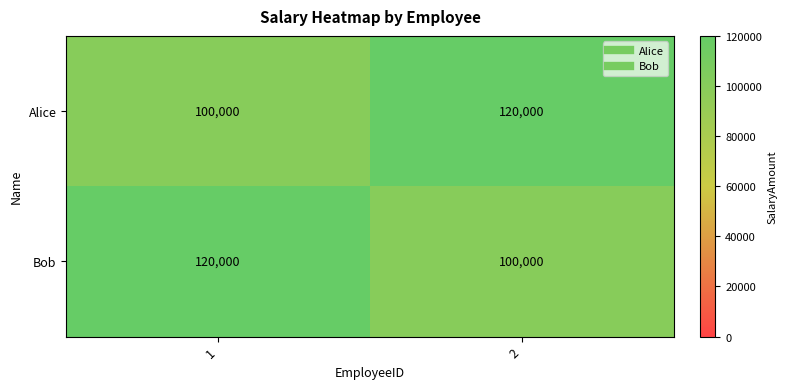

What is the difference between the Bob values at 1 and 2?

20000